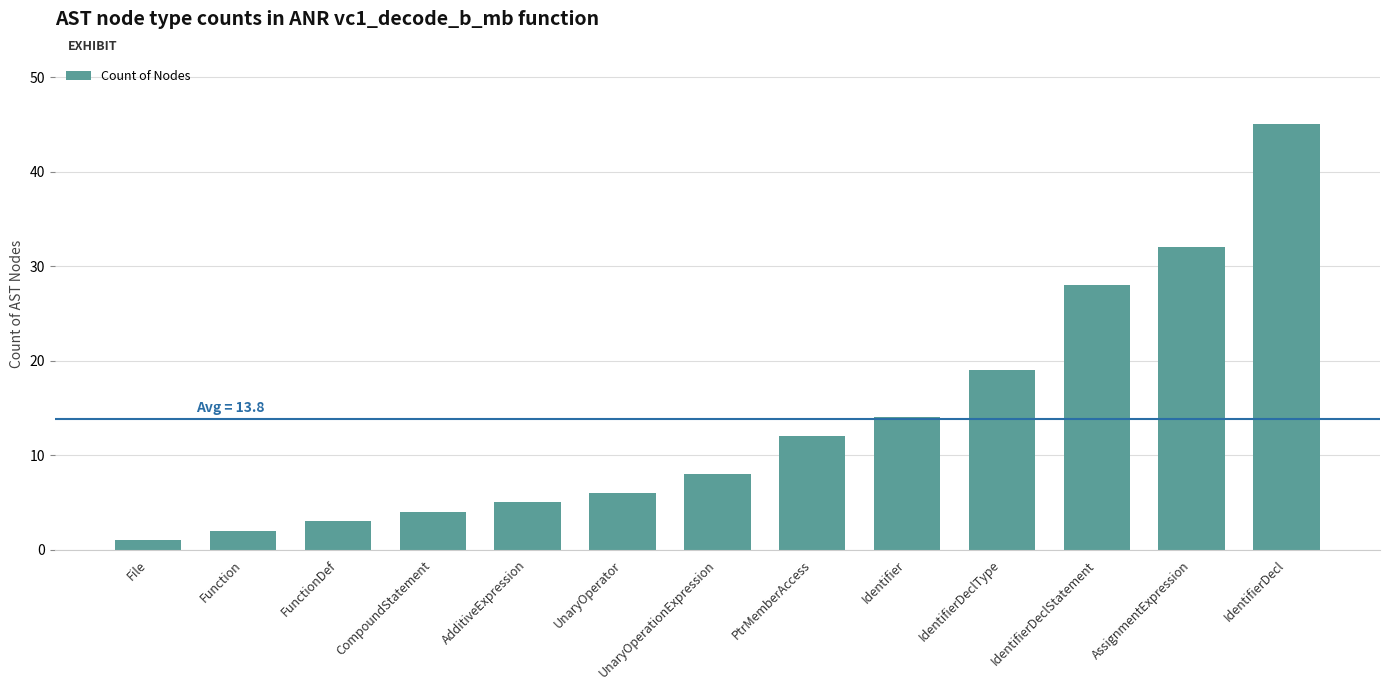

What position from the left is AssignmentExpression?

12